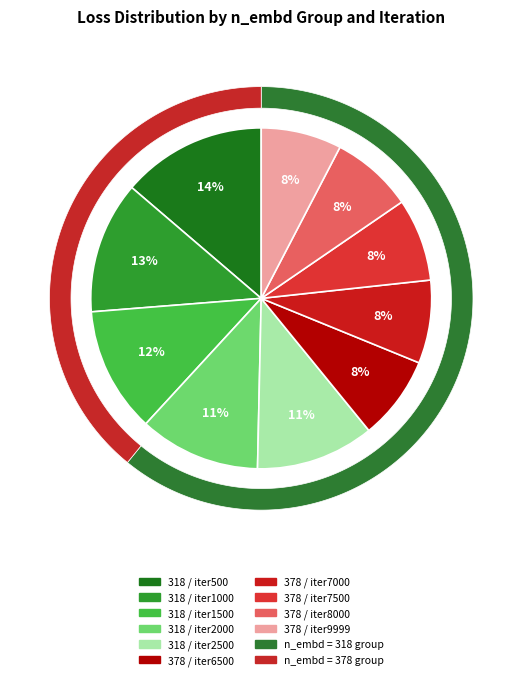

To the nearest percent, what is the average slice percentage?

10%